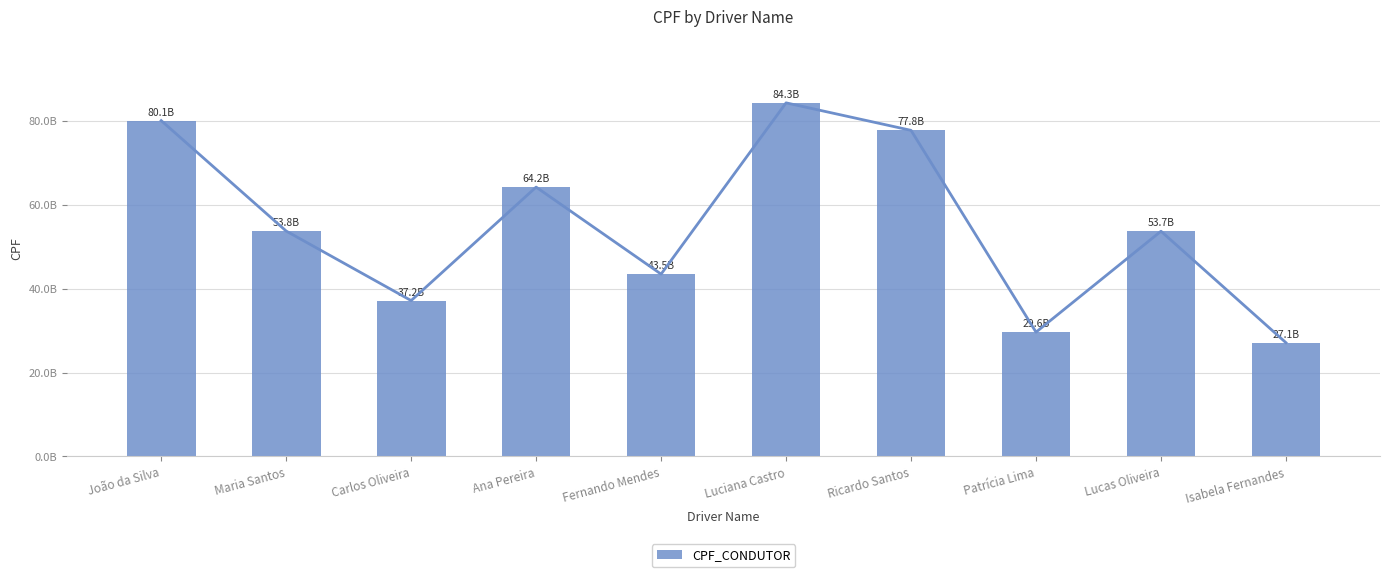

What is the maximum value shown in the chart?

84337138331